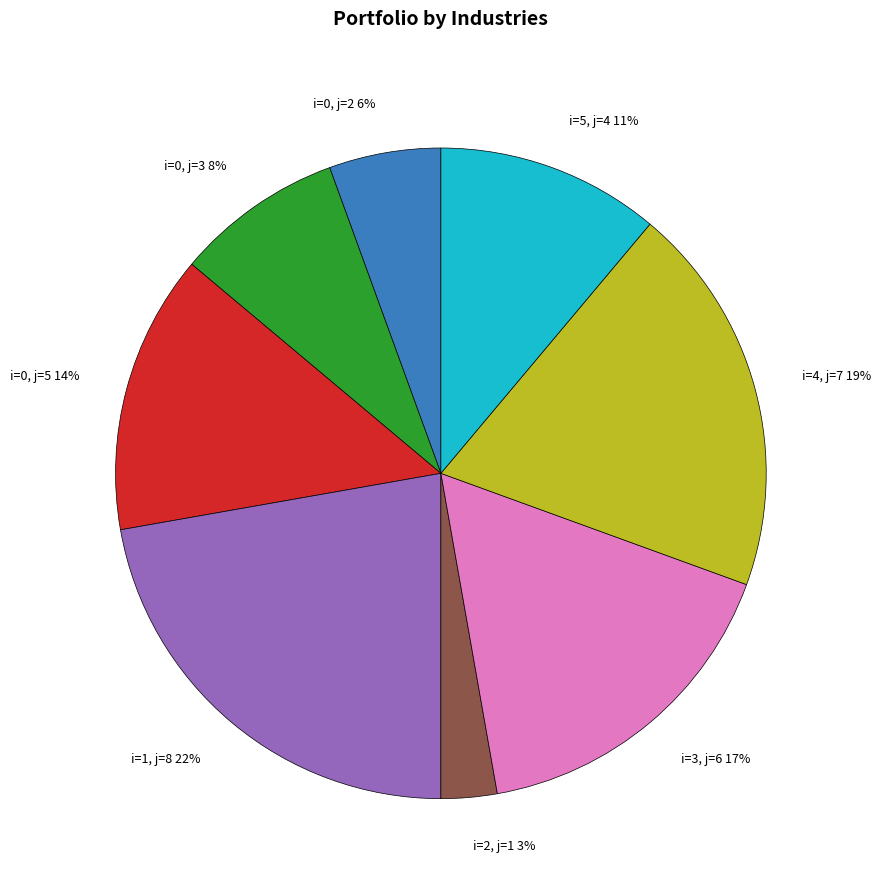

Approximately how many times larger is the value at i=1, j=8 compared to i=5, j=4?

2.0